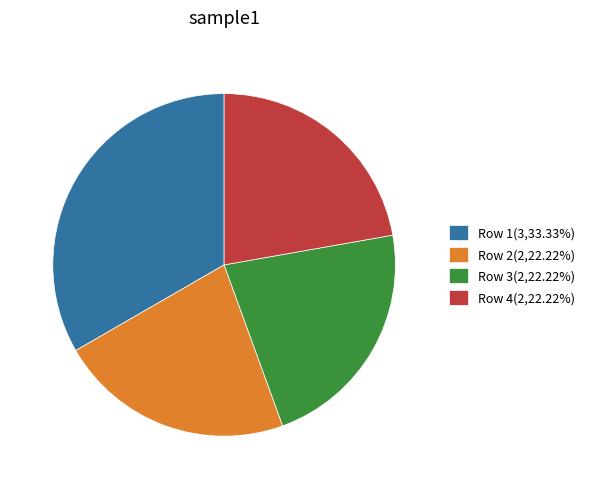

Is there any slice that represents more than half of the pie?

No